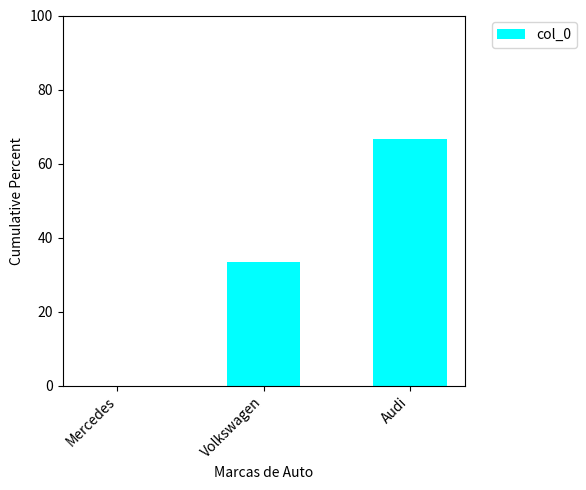

The chart shows a value of 91.2 at Audi. True or false?

False